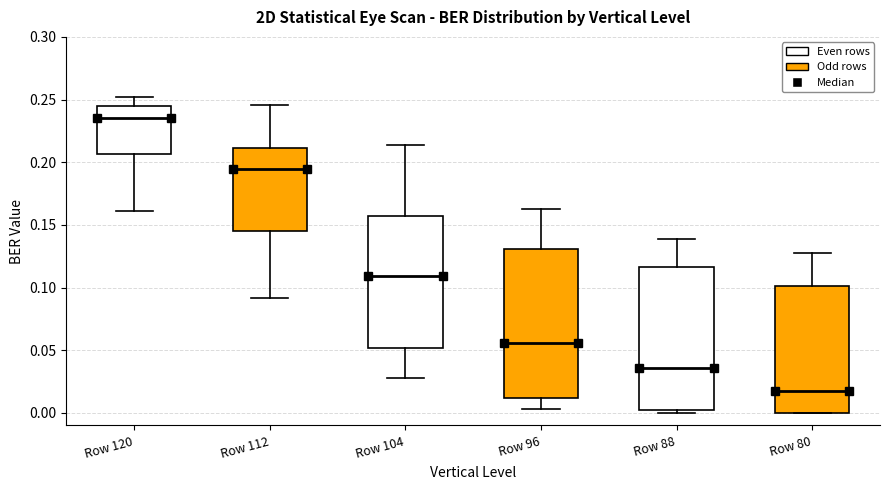

Where is the upper edge of the box for Row 104 on the y-axis? The values are not printed on the chart, so give them approximately, as read against the axis.

0.155